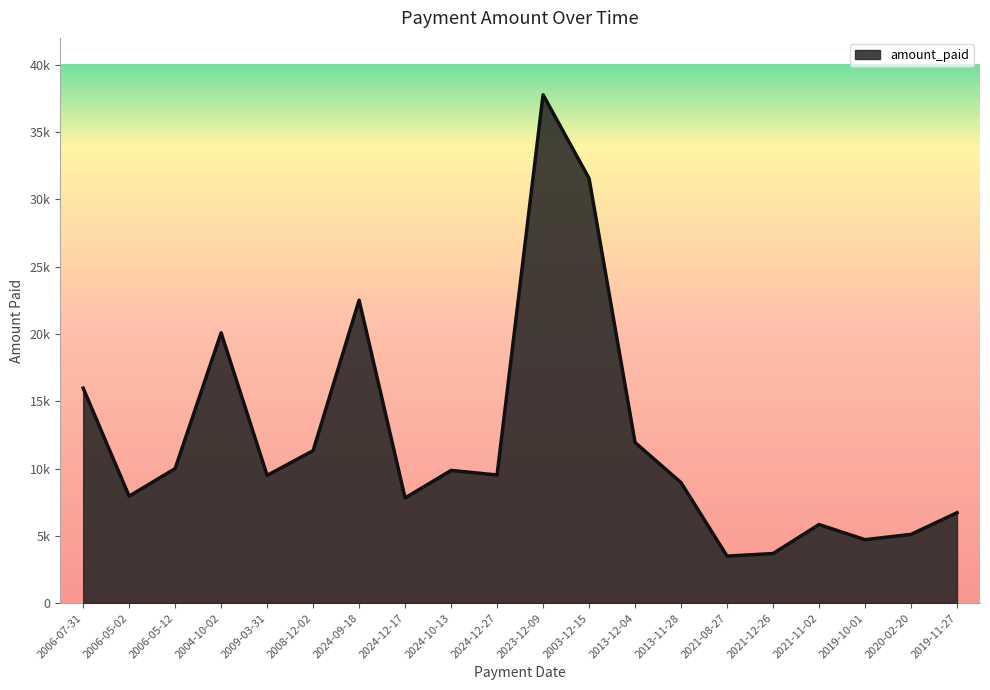

What is the difference between the values at 2013-12-04 and 2006-05-12?

1937.3